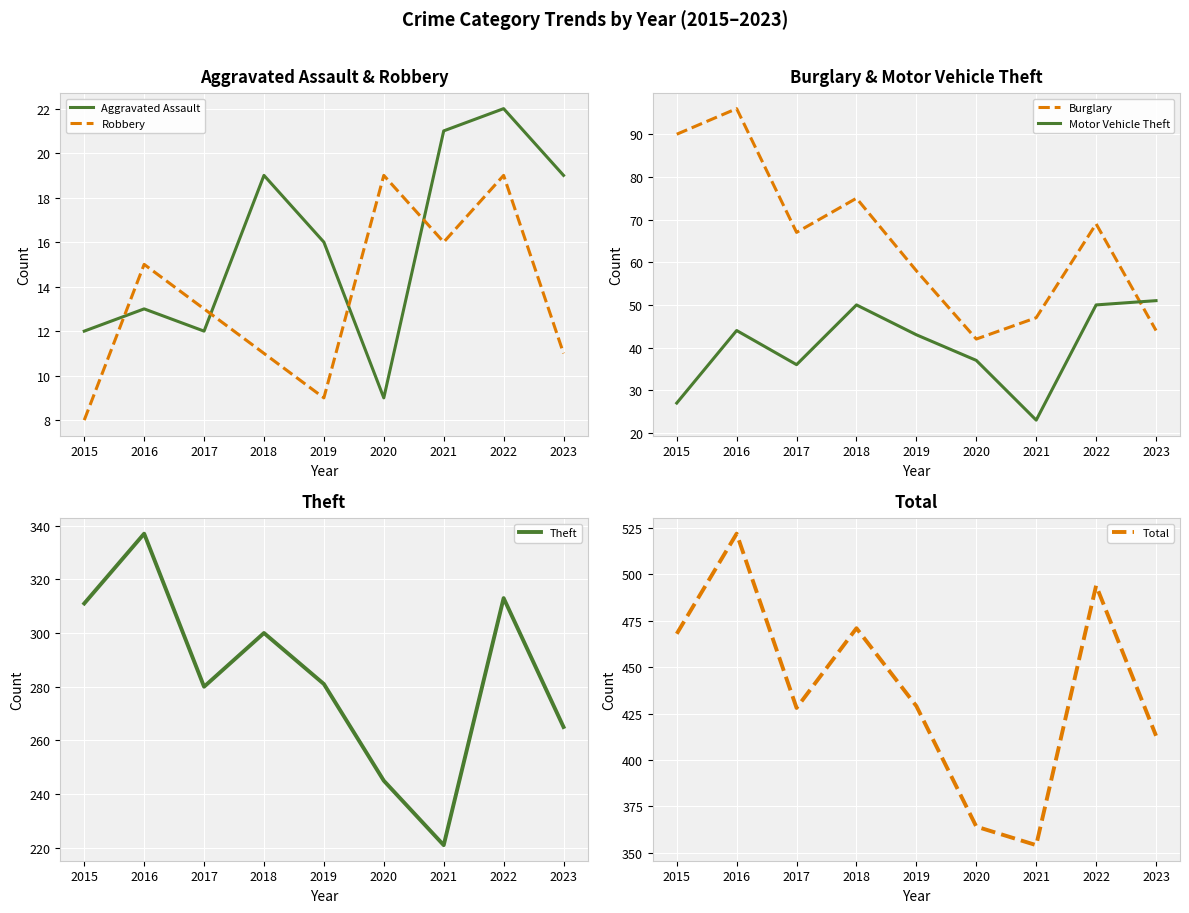

What are all the series names shown in the legend?

Aggravated Assault, Robbery, Burglary, Motor Vehicle Theft, Theft, Total